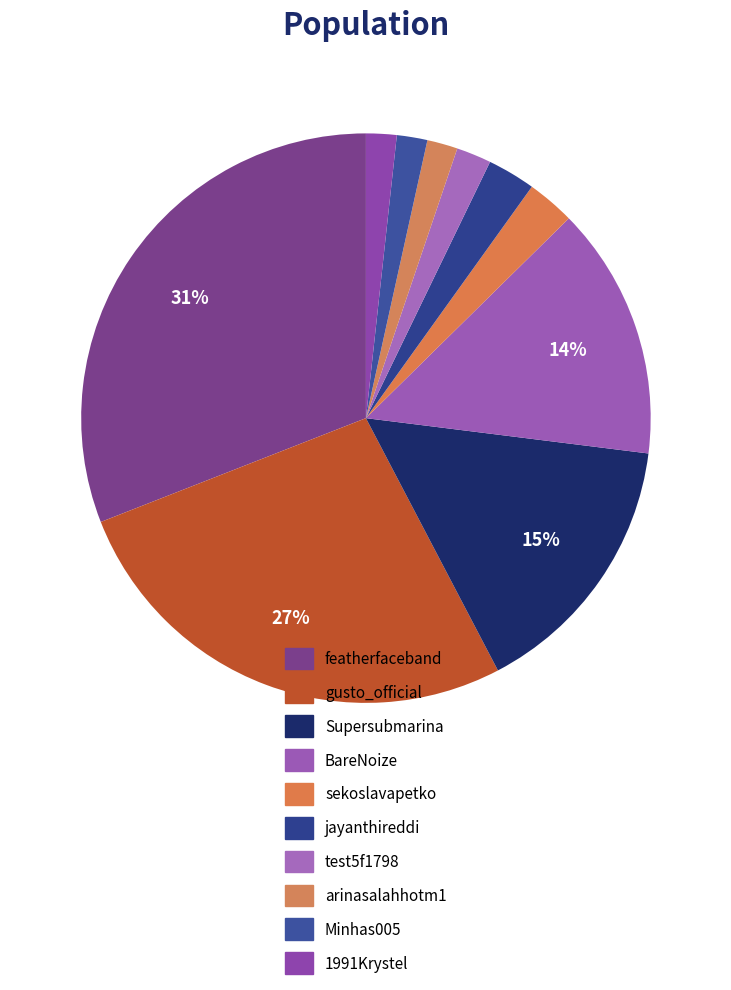

How many segments does this pie chart have?

10